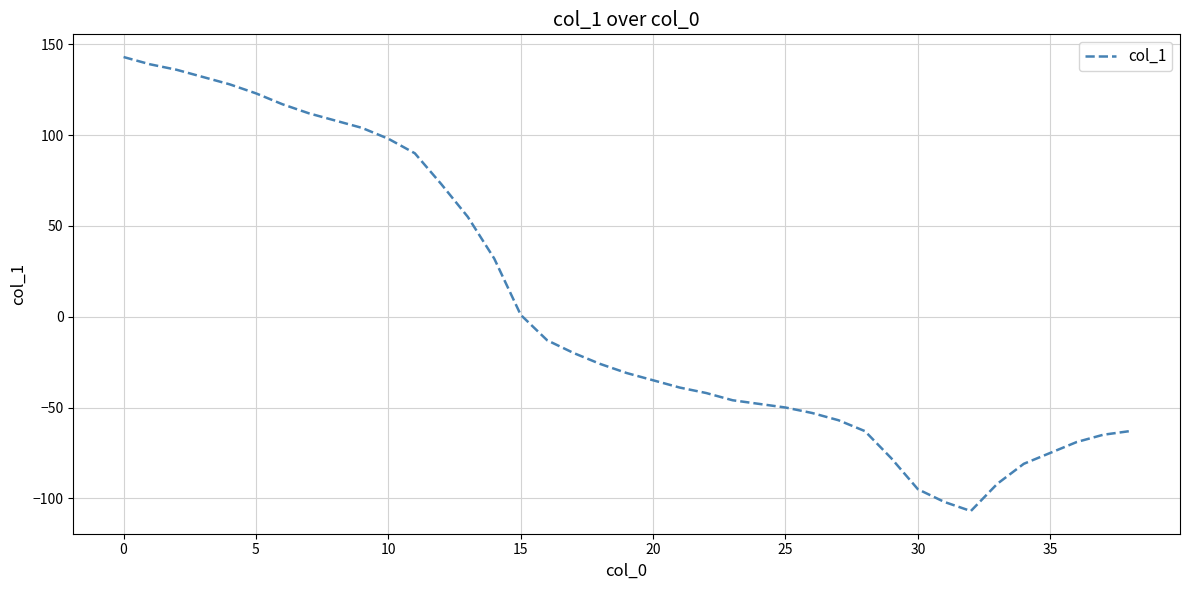

Does the chart display data point markers on the line(s)?

No